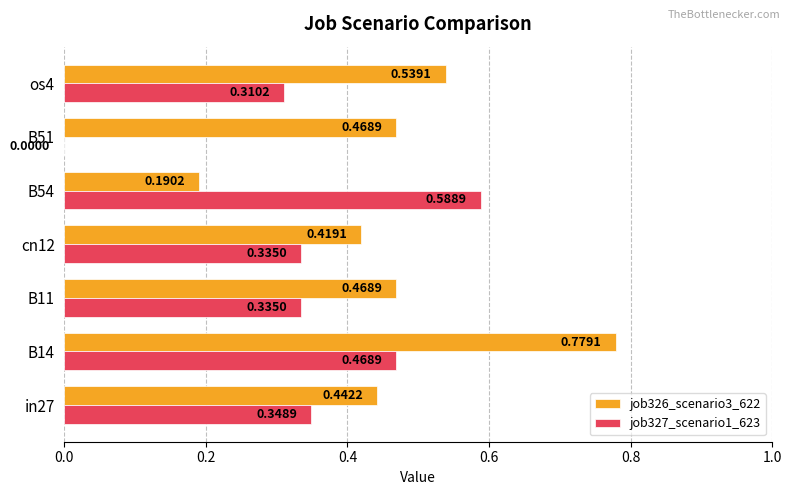

Which series changed the most between in27 and B14?

job326_scenario3_622